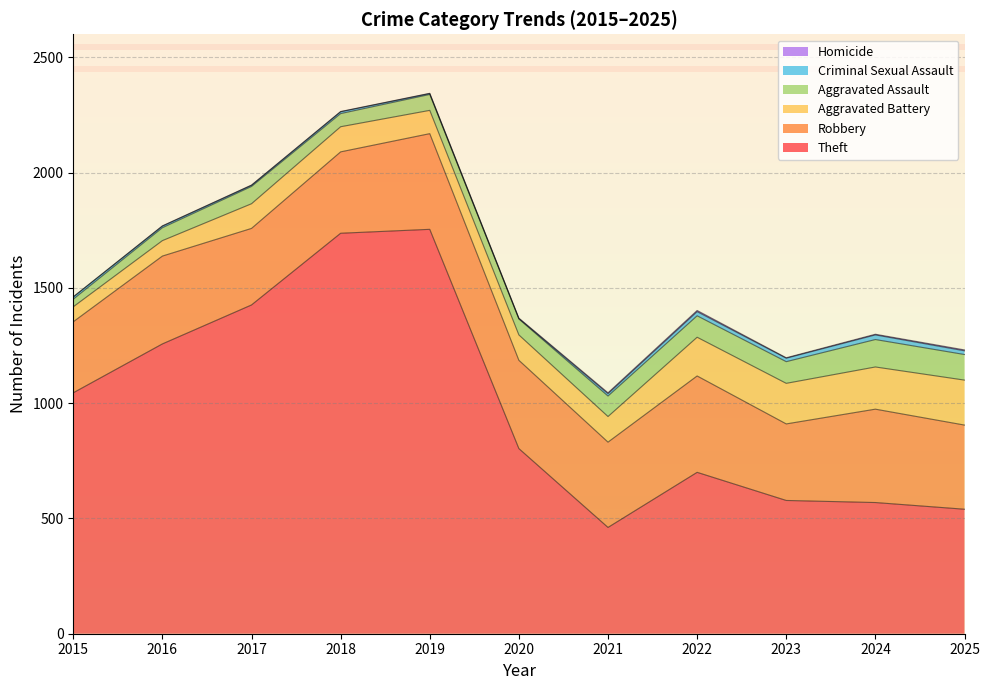

What is the maximum value shown in the chart?

1754